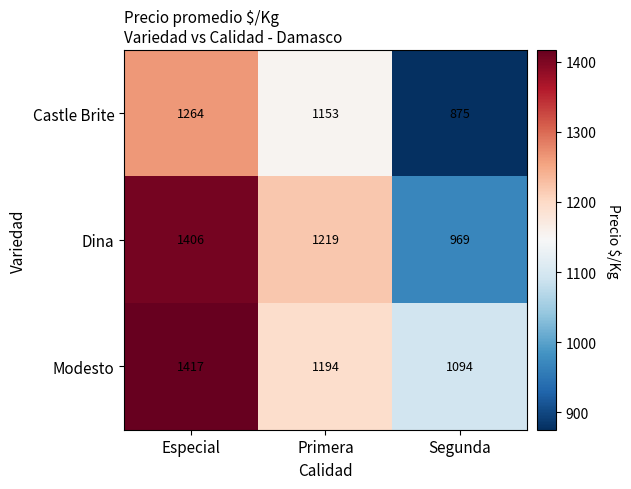

What is the approximate value of Modesto at Primera, to the nearest 10?

1190